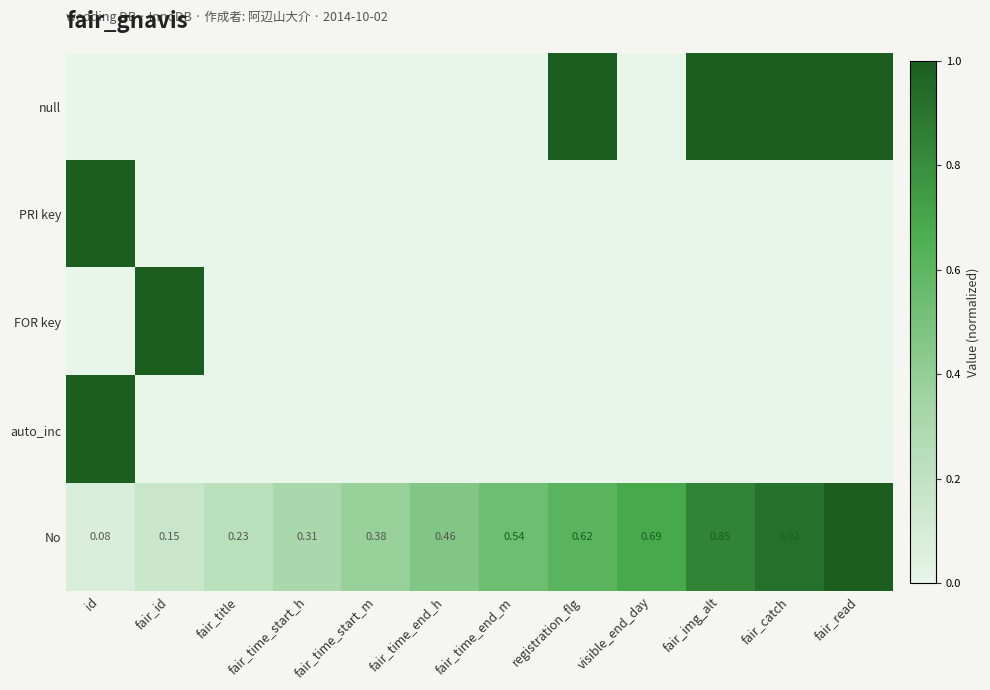

What is the difference between the highest and lowest values at fair_read?

1.0